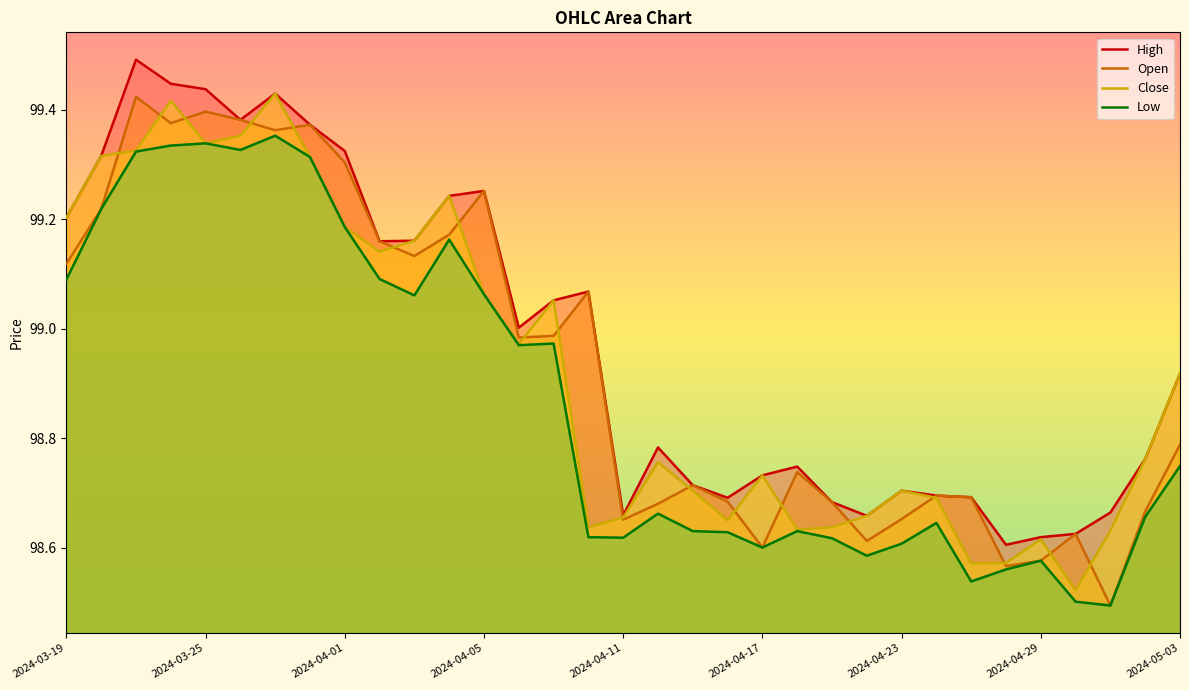

What is the sum of all High values?

3266.3